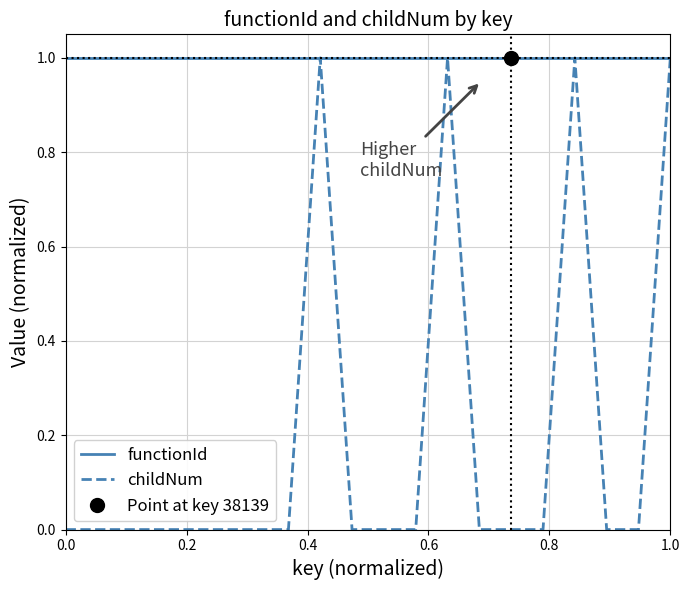

True or false: childNum has a value of 0.6 at 1.0.

False